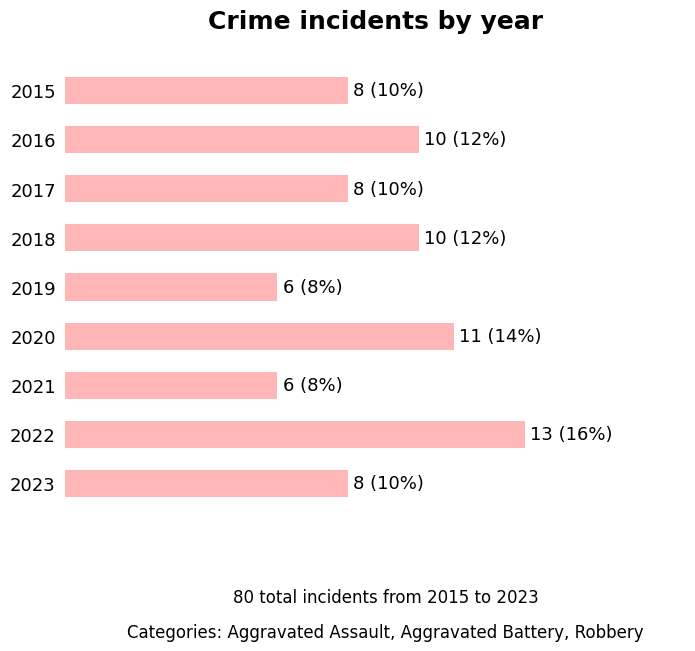

What is the sum of all values?

80